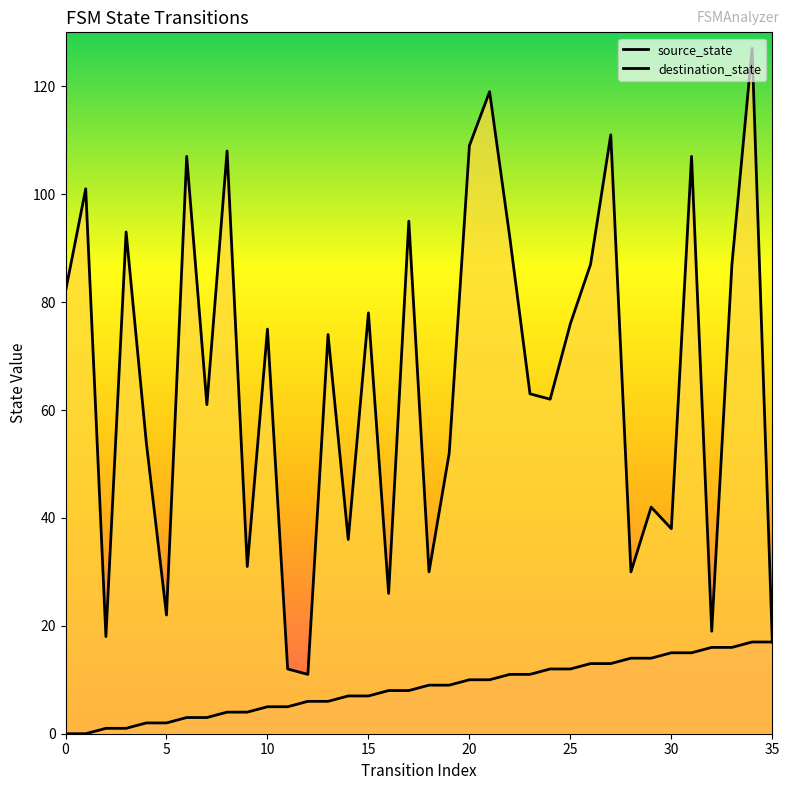

Which has a higher value, 14 or 16?

16